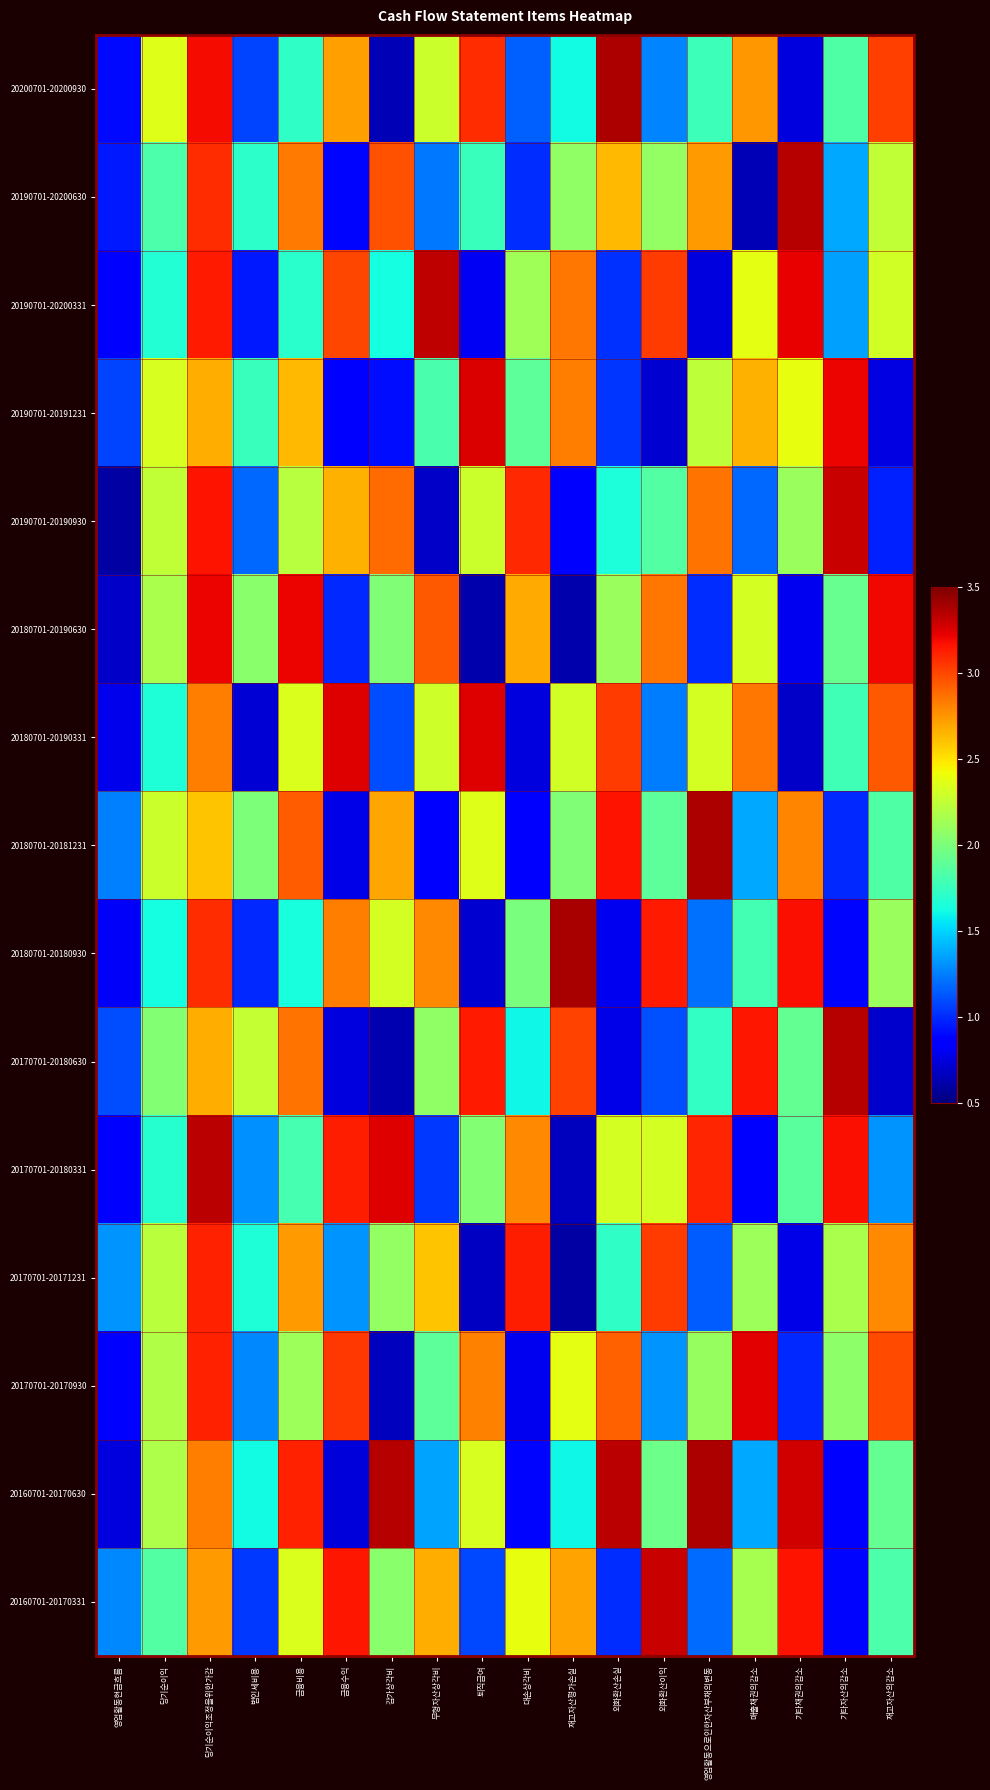

At which category is the sum across all series the highest?

당기순이익조정을위한가감